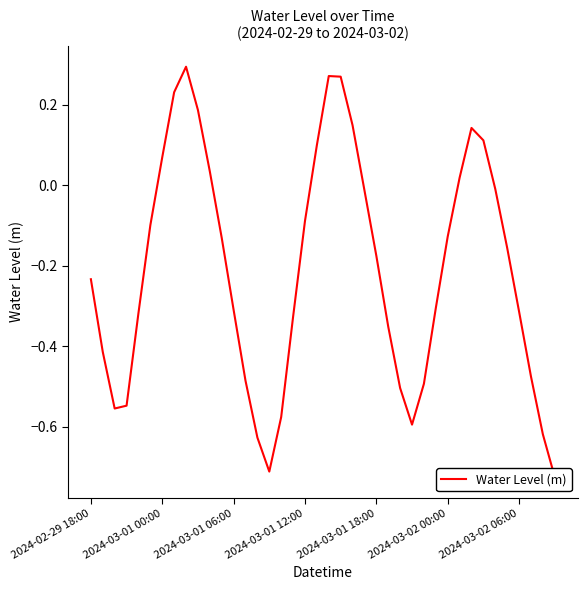

Reading right to left, list all the values displayed in this chart.

-0.7	-0.6	-0.5	-0.3	-0.2	-0.0	0.1	0.1	0.0	-0.1	-0.3	-0.5	-0.6	-0.5	-0.4	-0.2	-0.0	0.1	0.3	0.3	0.1	-0.1	-0.3	-0.6	-0.7	-0.6	-0.5	-0.3	-0.1	0.0	0.2	0.3	0.2	0.1	-0.1	-0.3	-0.5	-0.6	-0.4	-0.2